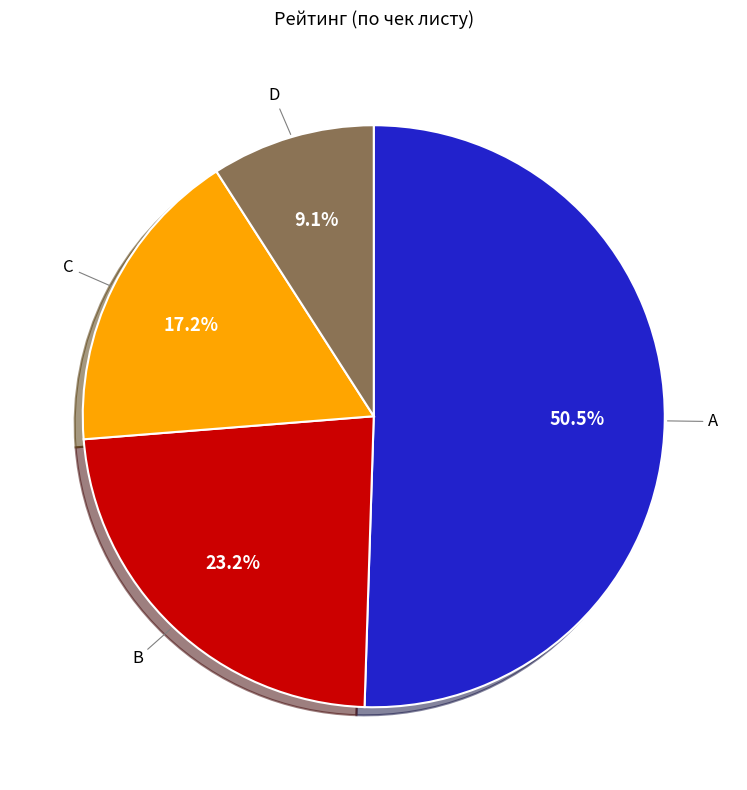

Is there a majority slice in this chart?

Yes